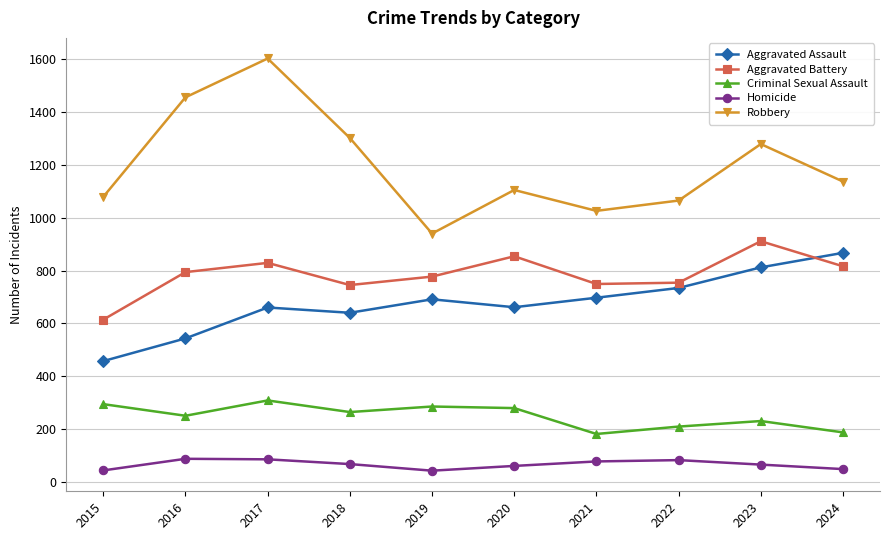

How many distinct data groups are displayed?

5